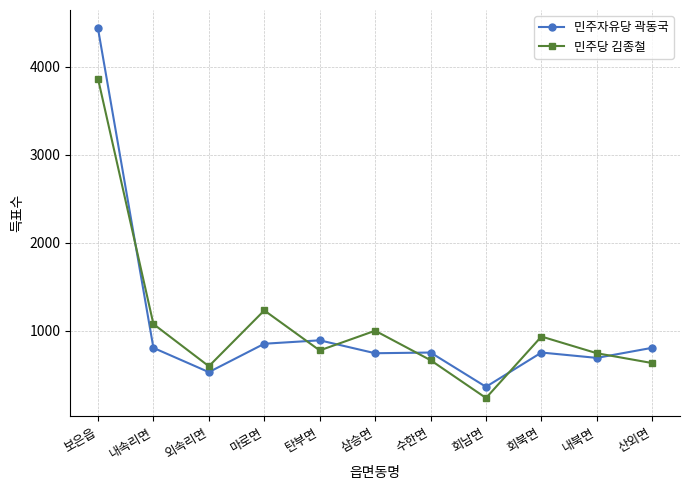

Which series changed the most between 보은읍 and 탄부면?

민주자유당 곽동국